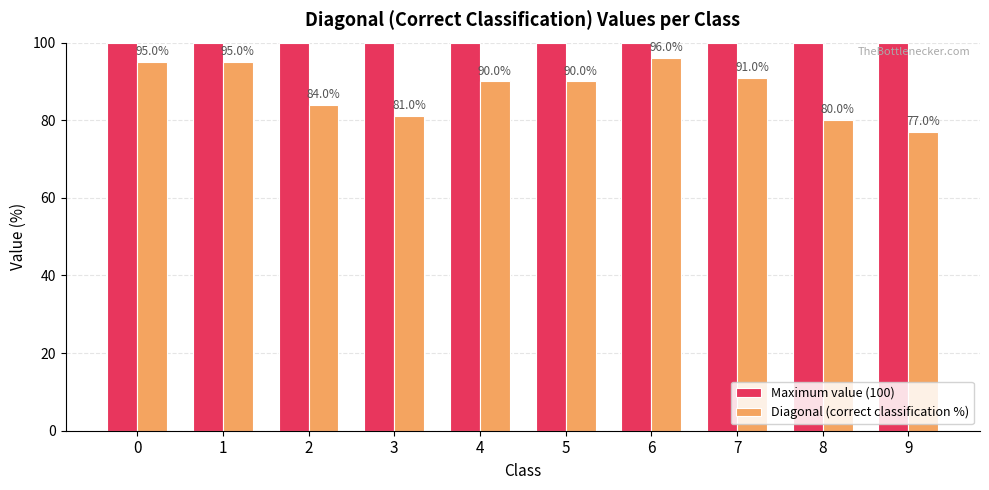

How many values in the Diagonal (correct classification %) series are below 90?

4